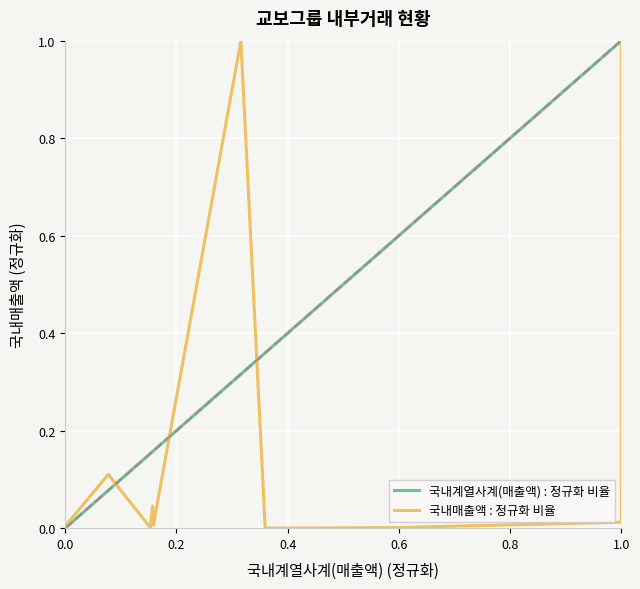

Which series has the widest spread of values?

국내계열사계(매출액) : 정규화 비율